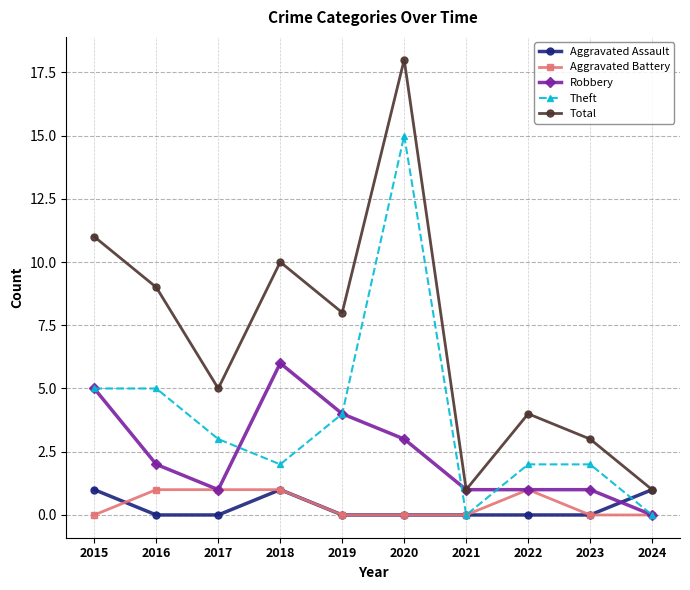

In Total, how many points are higher than both neighbors (excluding endpoints)?

3